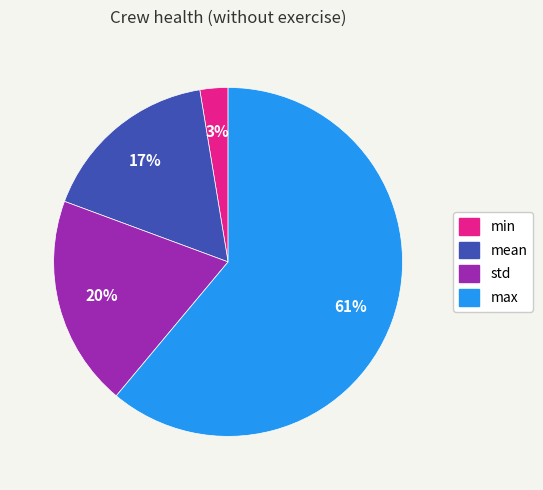

How many slices are in this pie chart?

4